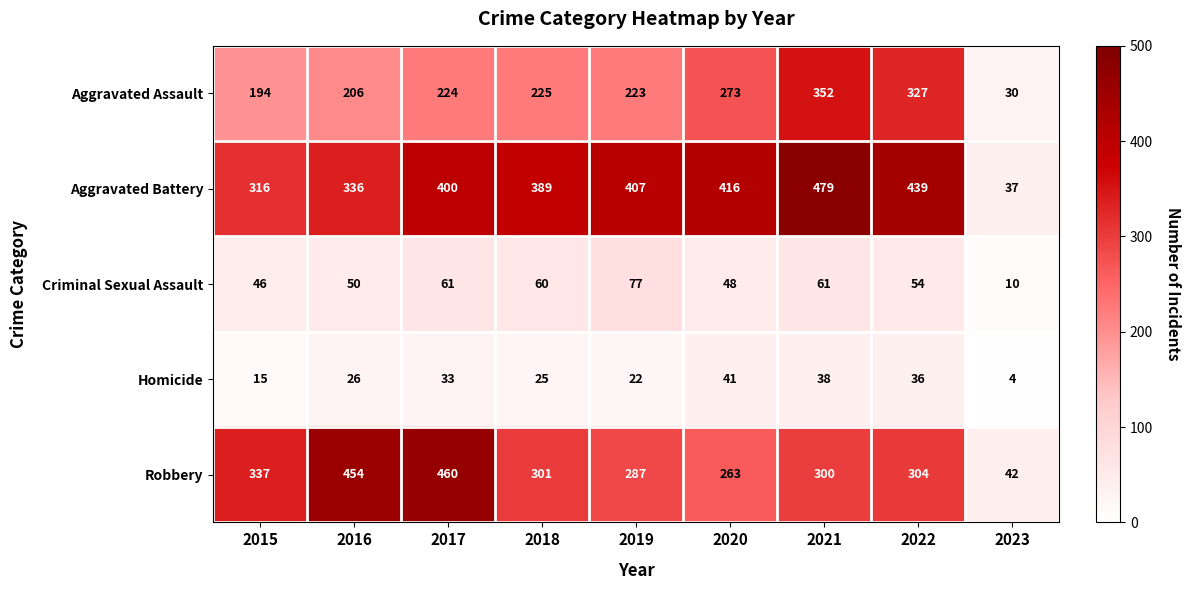

What is the difference between the maximum and minimum values in the Homicide series?

37